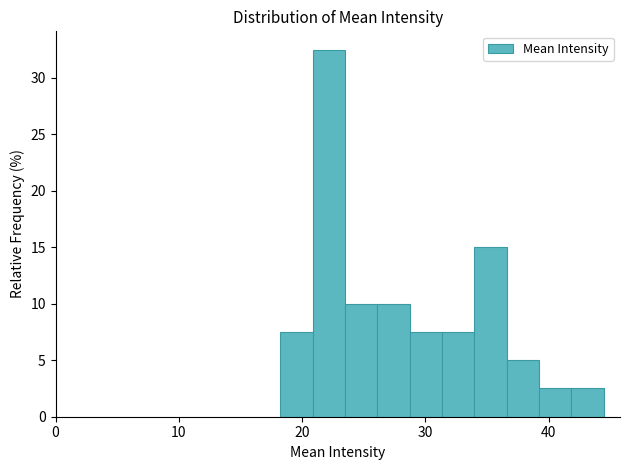

Around what value on the x-axis is the tallest bar? Give the approximate position of its centre, as read against the axis.

22